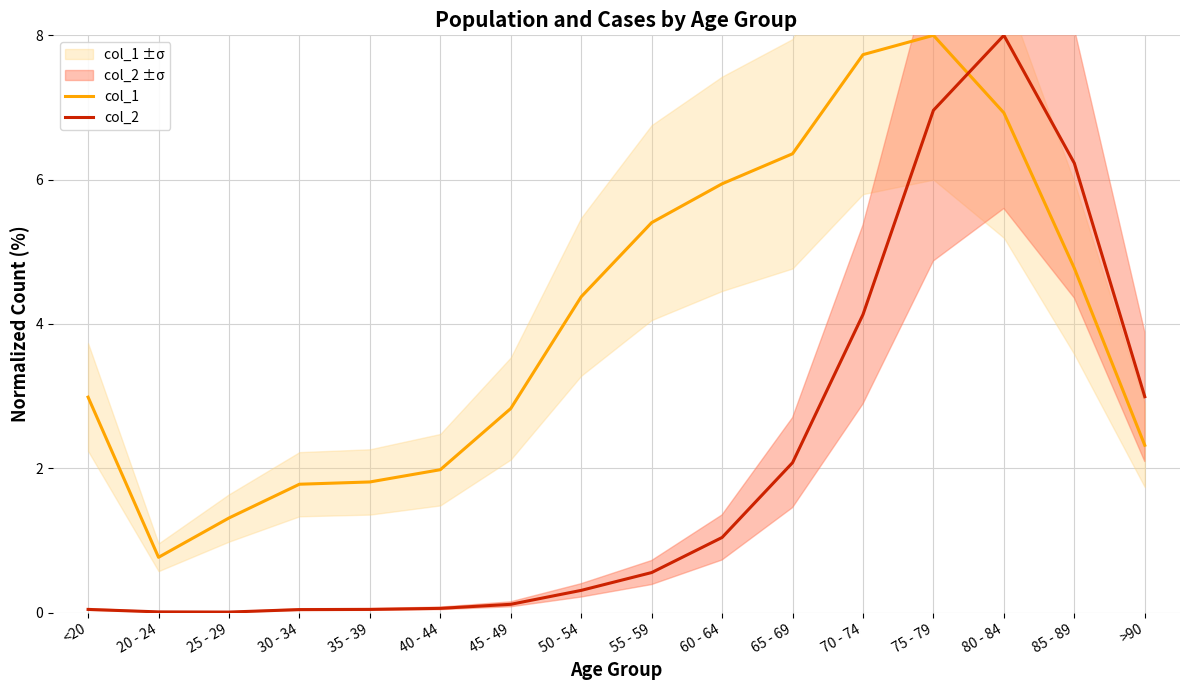

Which category has the highest value in the col_1 series?

75 - 79